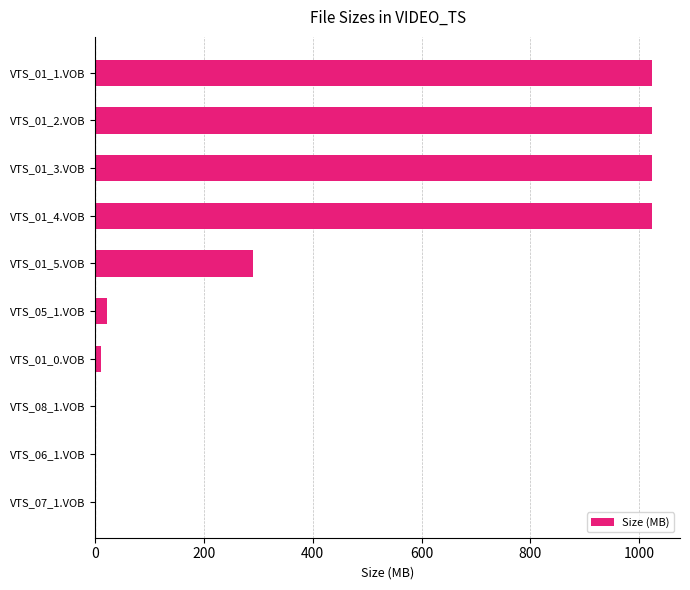

What is the sum of all values?

4419.8